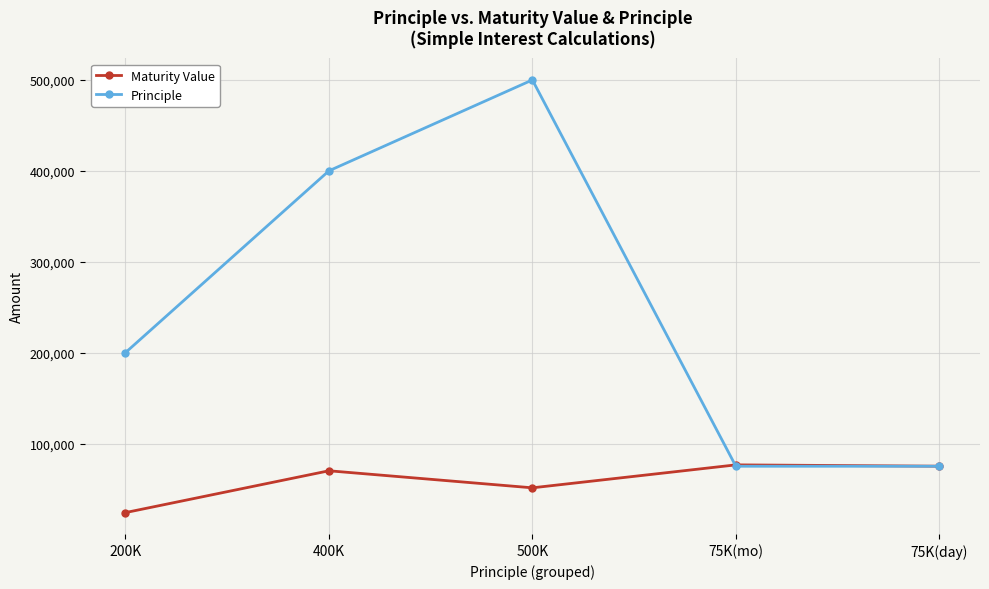

Where do Maturity Value and Principle first cross each other?

500K and 75K(mo)